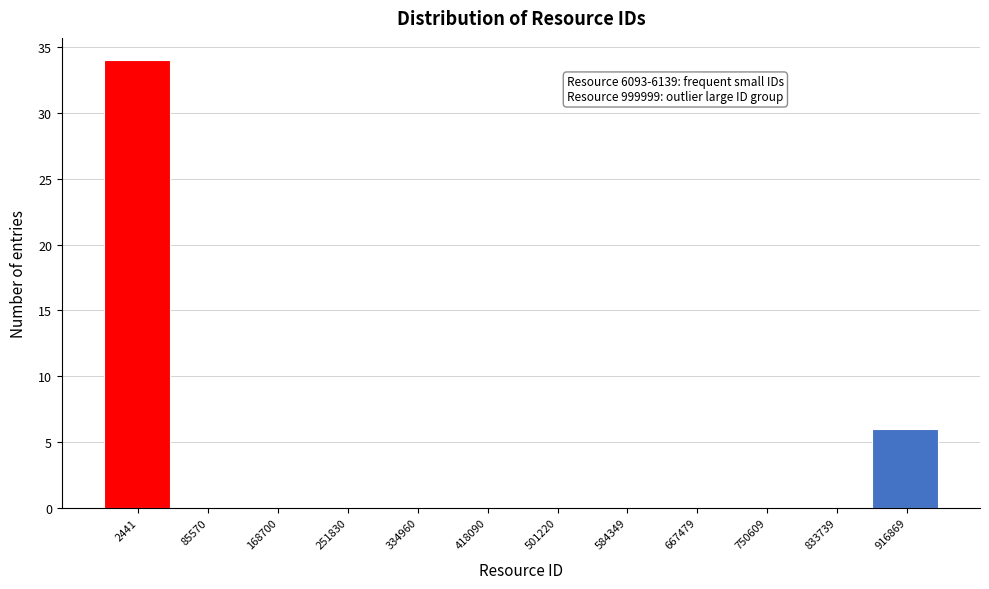

Reading left to right, what are all the values shown in this chart?

2441=34	85570=0	168700=0	251830=0	334960=0	418090=0	501220=0	584349=0	667479=0	750609=0	833739=0	916869=6